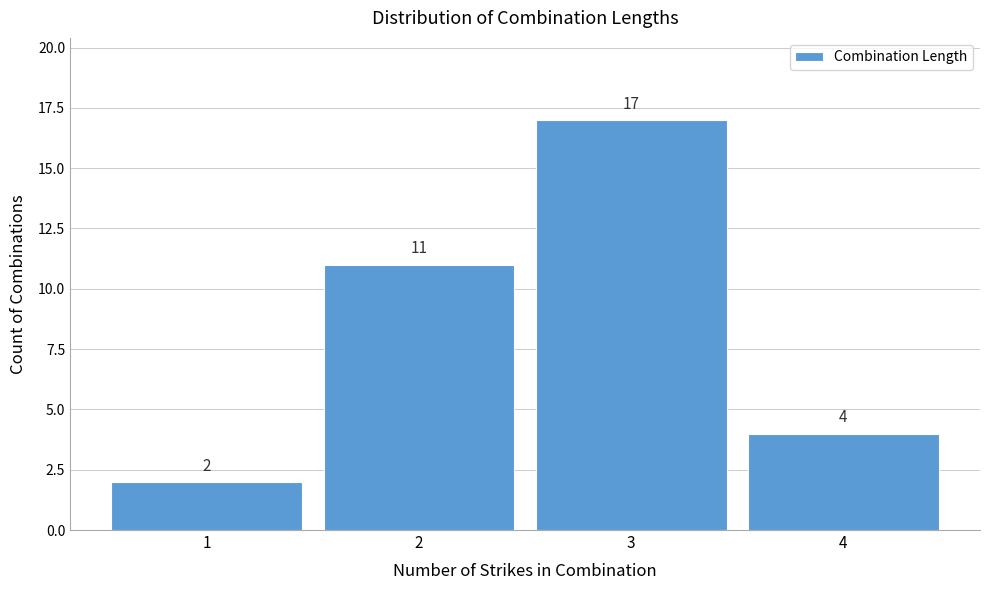

Reading left to right, transcribe this chart: for each bar, give the range it covers on the x-axis and its height.

0.5 to 1.5: 2
1.5 to 2.5: 11
2.5 to 3.5: 17
3.5 to 4.5: 4